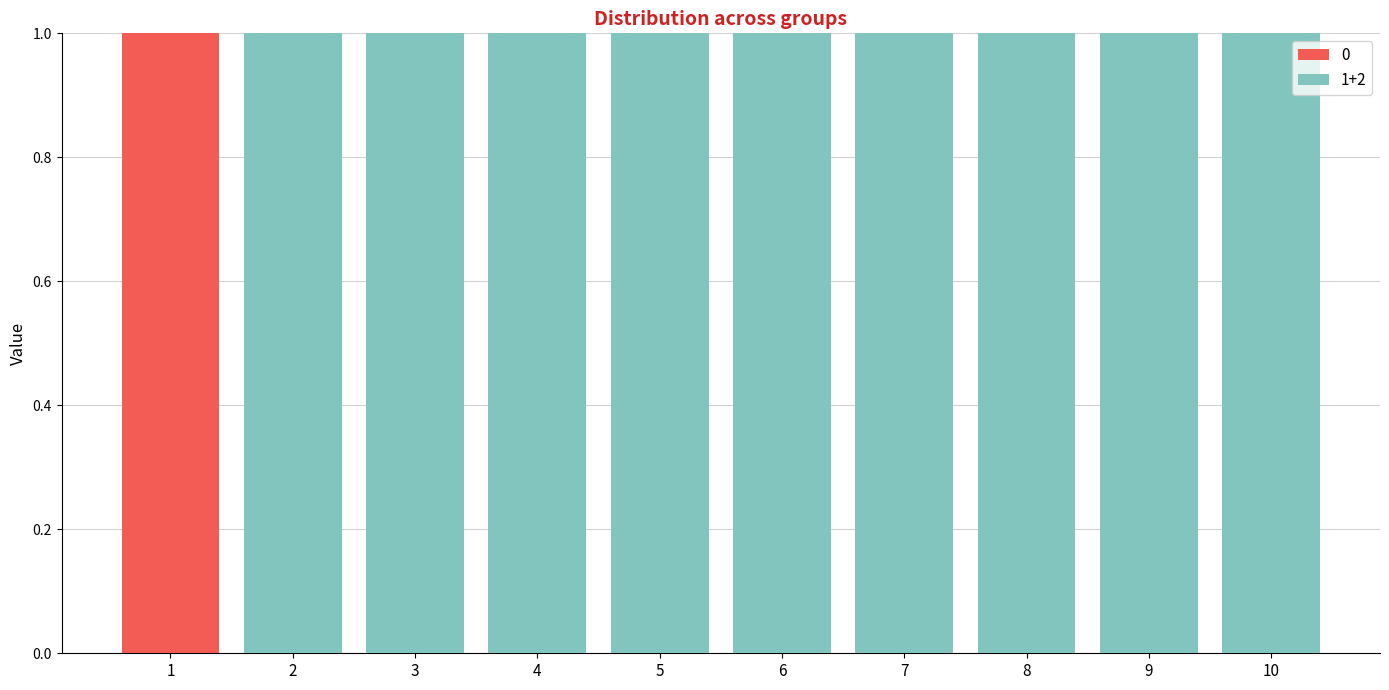

Reading left to right, transcribe the values for 0.

1=1	2=0	3=0	4=0	5=0	6=0	7=0	8=0	9=0	10=0